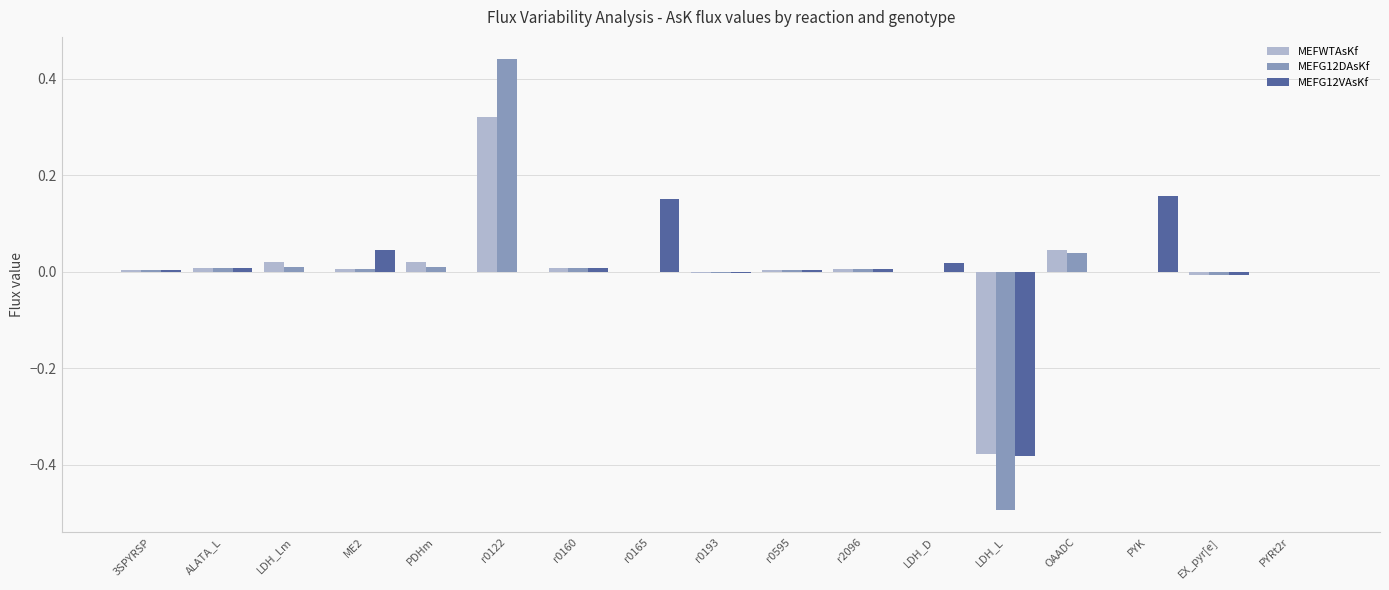

At which category is the sum across all series the highest?

r0122